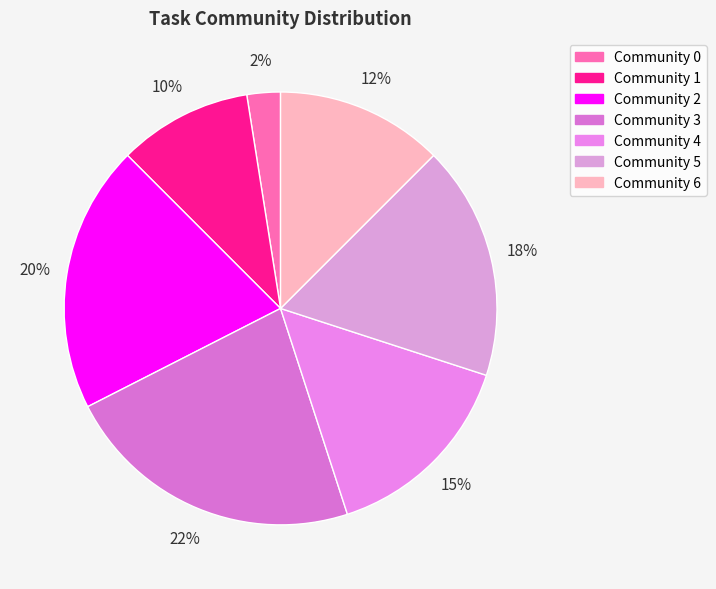

To the nearest percent, what portion does Community 6 represent?

13%